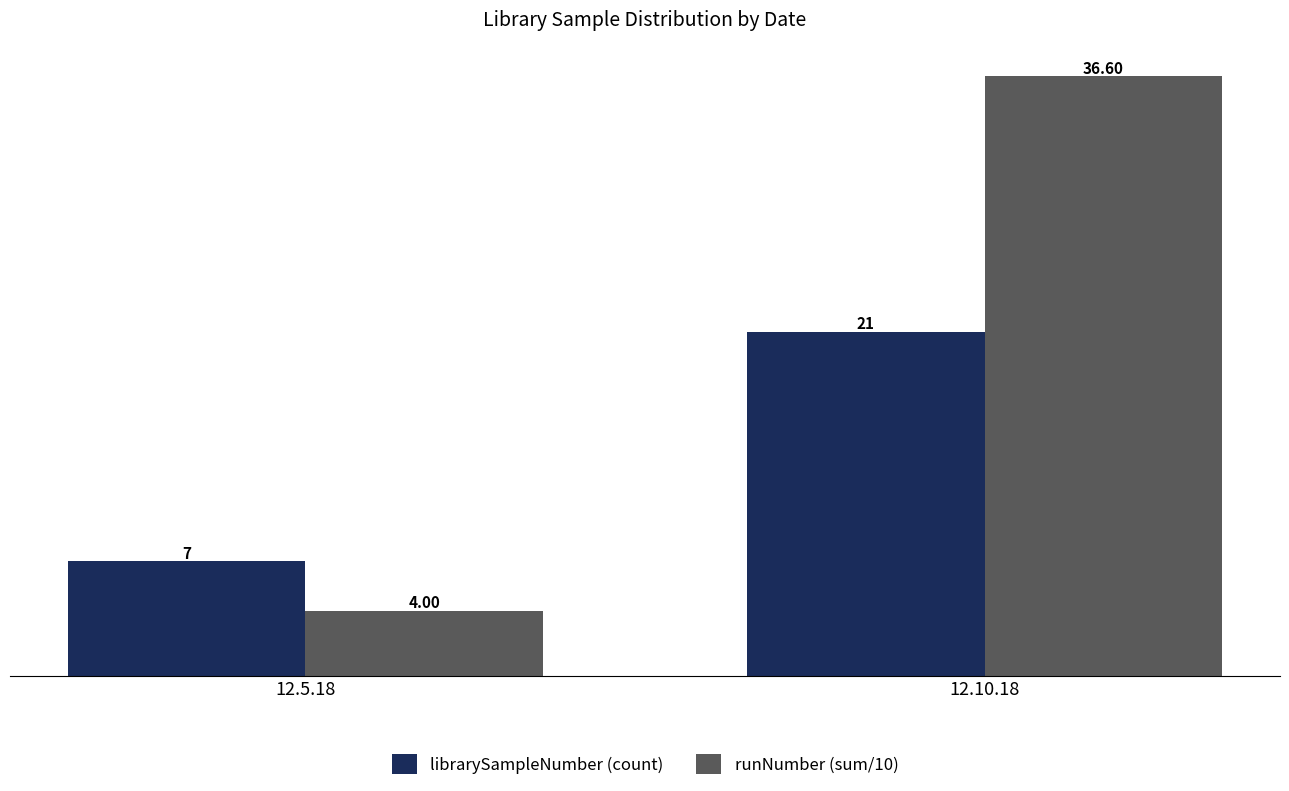

Reading right to left, list all the values displayed in this chart.

librarySampleNumber (count): 21.0	7.0
runNumber (sum/10): 36.6	4.0